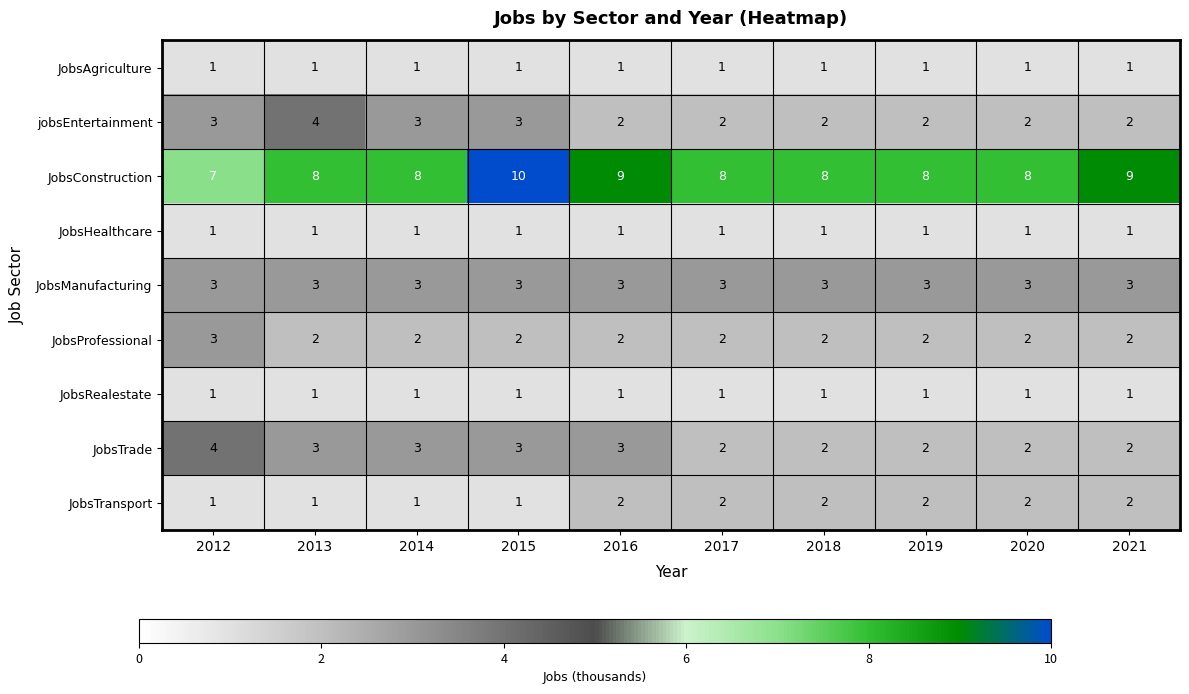

Which label corresponds to the largest value in the chart?

2015